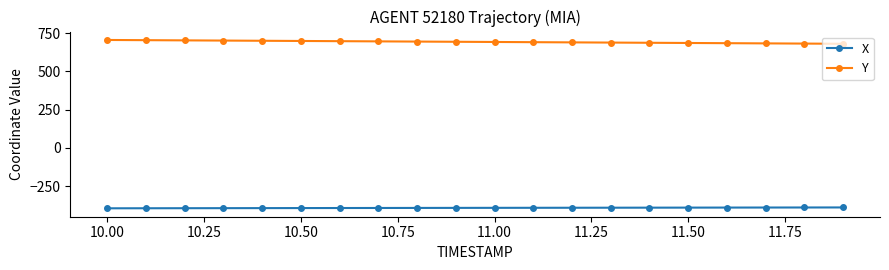

What is the maximum value for X?

-389.0